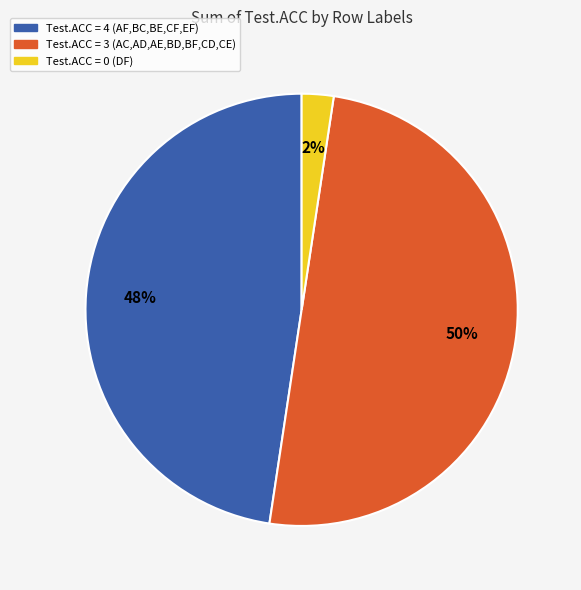

Which slice is the largest?

Test.ACC = 3 (AC,AD,AE,BD,BF,CD,CE)